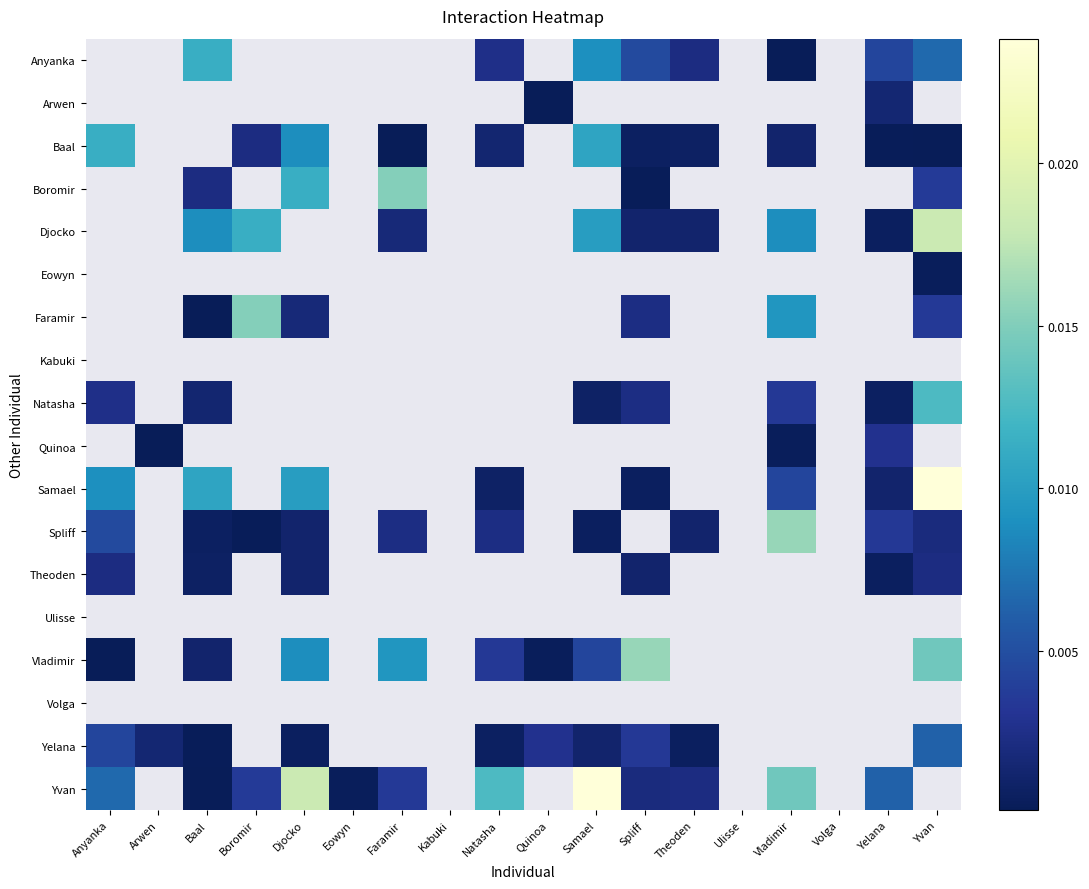

Which label corresponds to the smallest value in the chart?

Anyanka